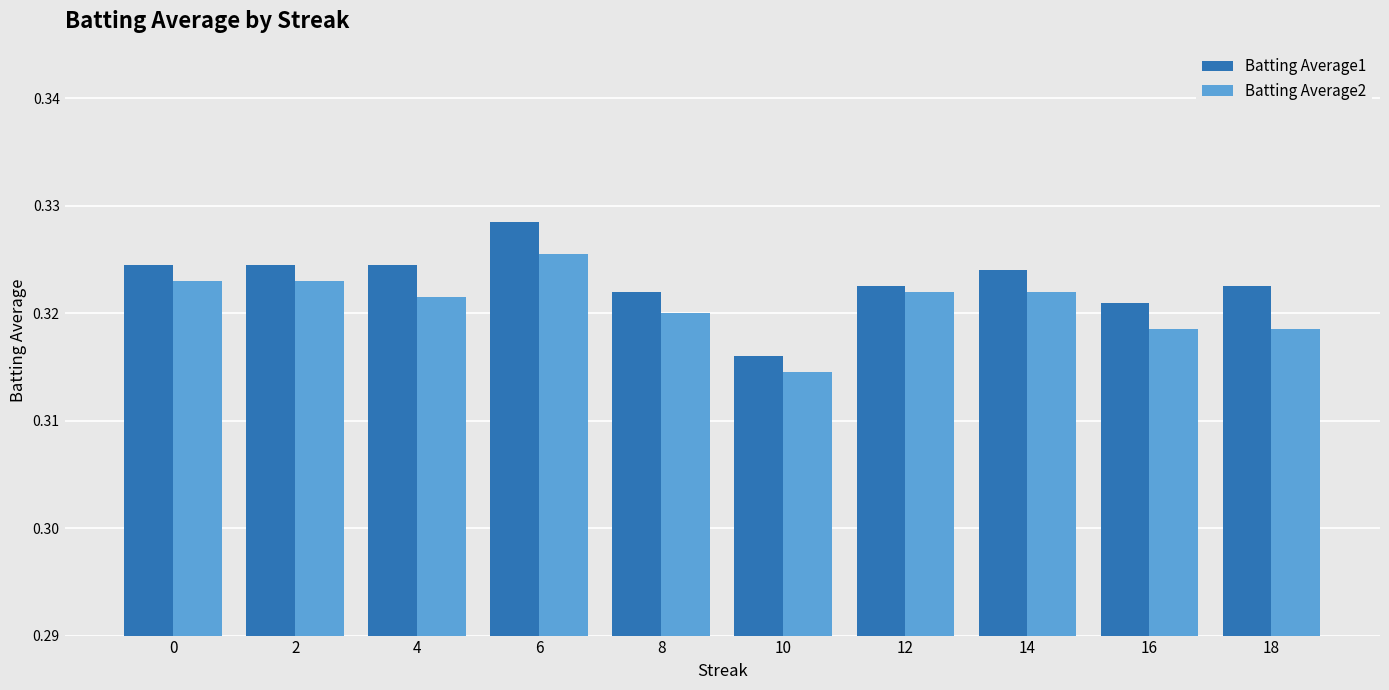

Rank the series at 14 from highest to lowest value.

Batting Average1, Batting Average2